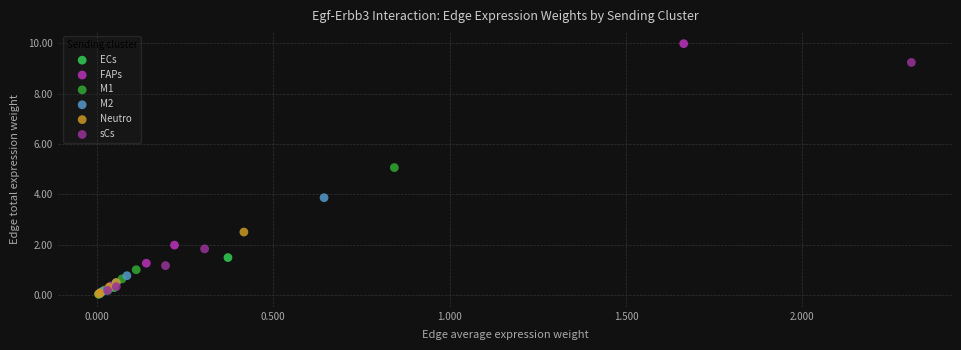

Which series contains the highest Y value?

FAPs